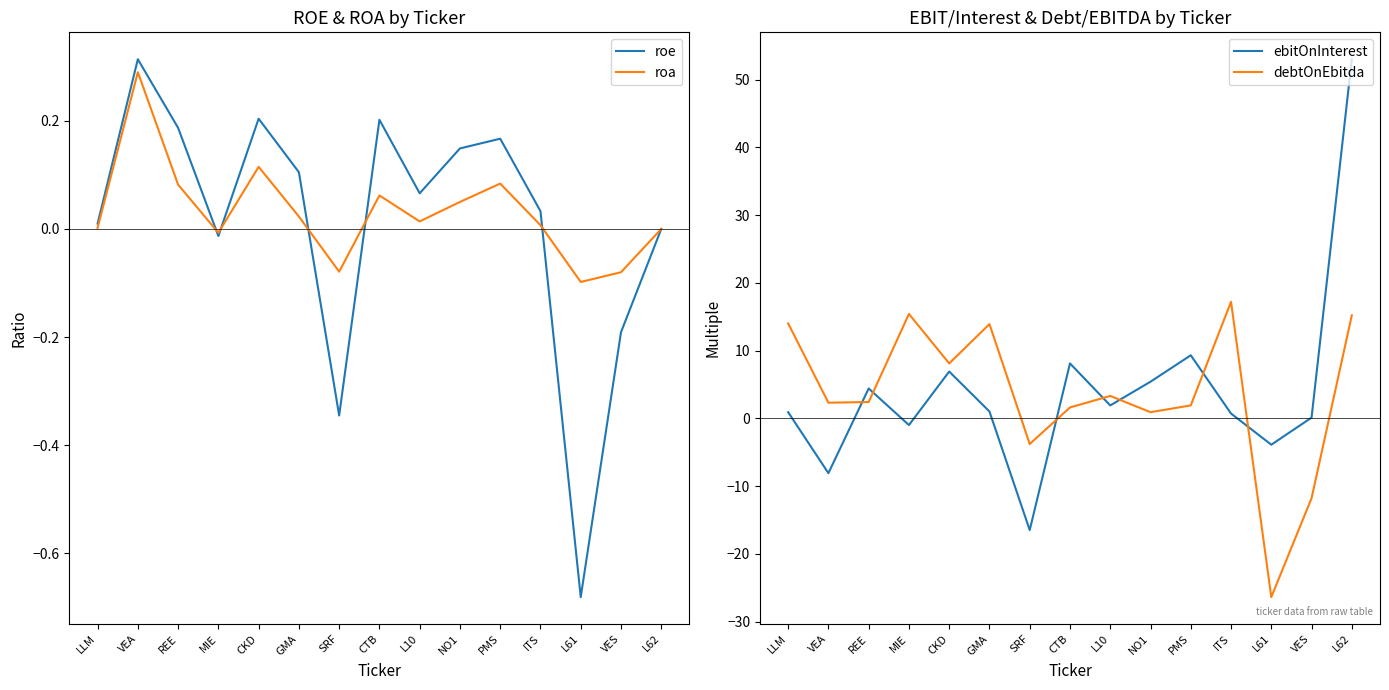

Which series has the largest range (max minus min)?

ebitOnInterest